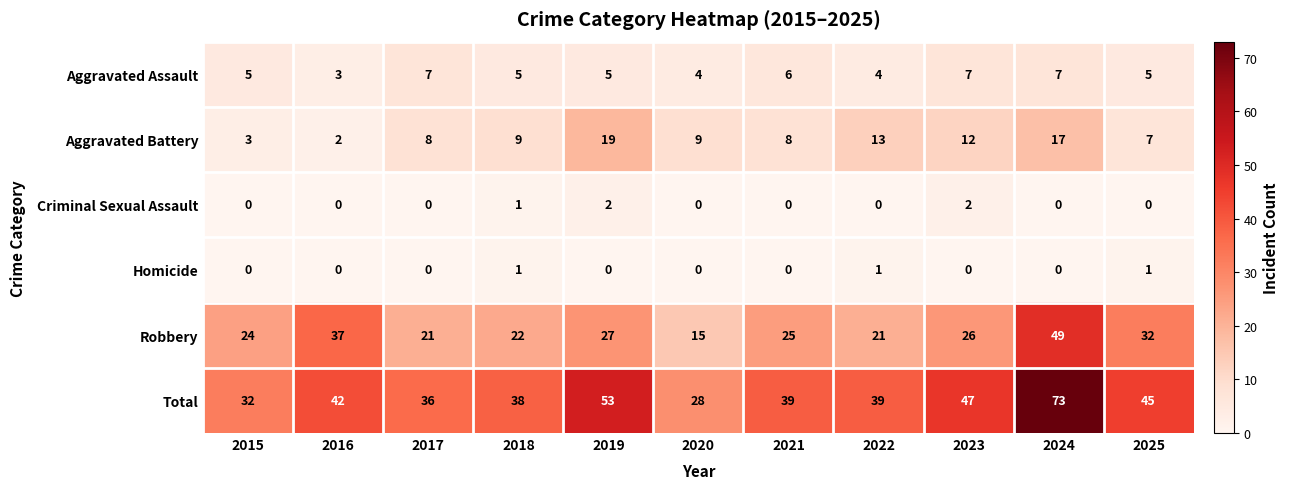

Is it true that Aggravated Assault equals 5 at 2025?

True